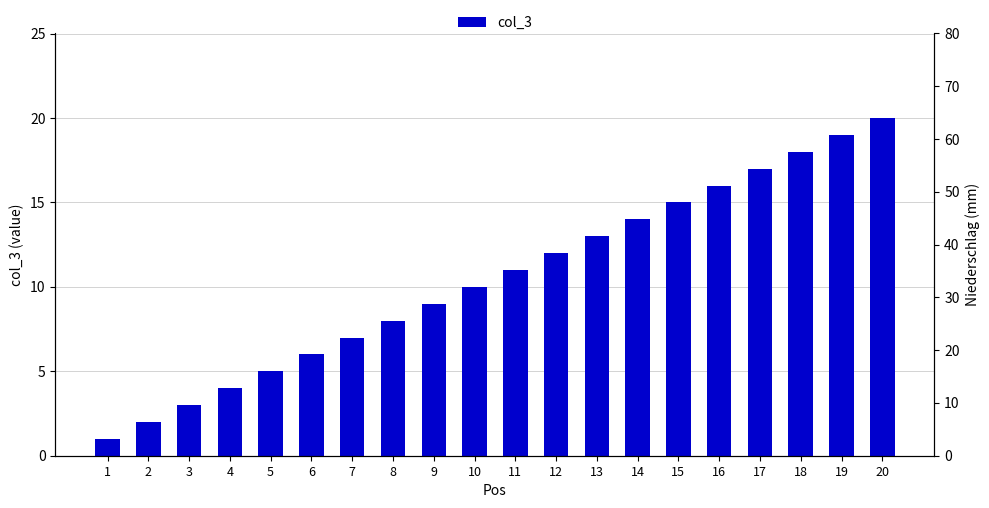

What is the difference between the maximum and second lowest values?

18